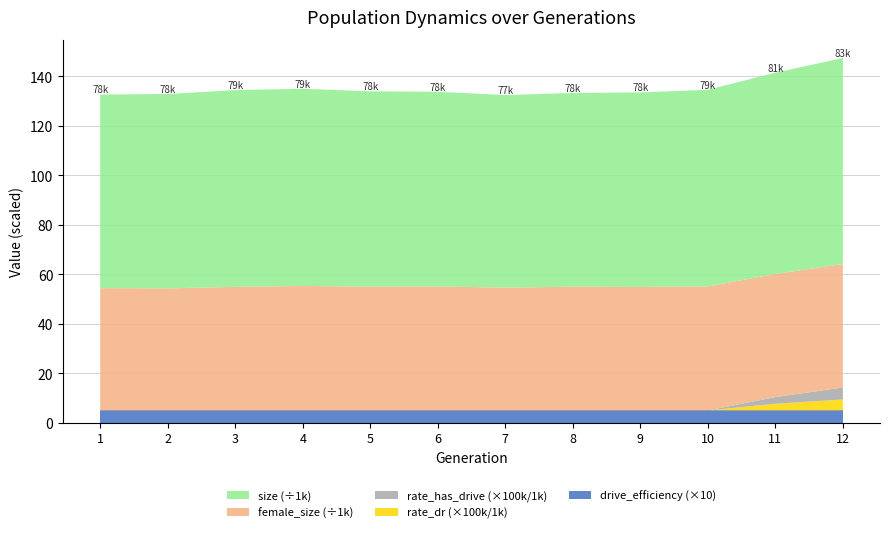

The drive_efficiency (×10) series shows 5.0 at 7. True or false?

True